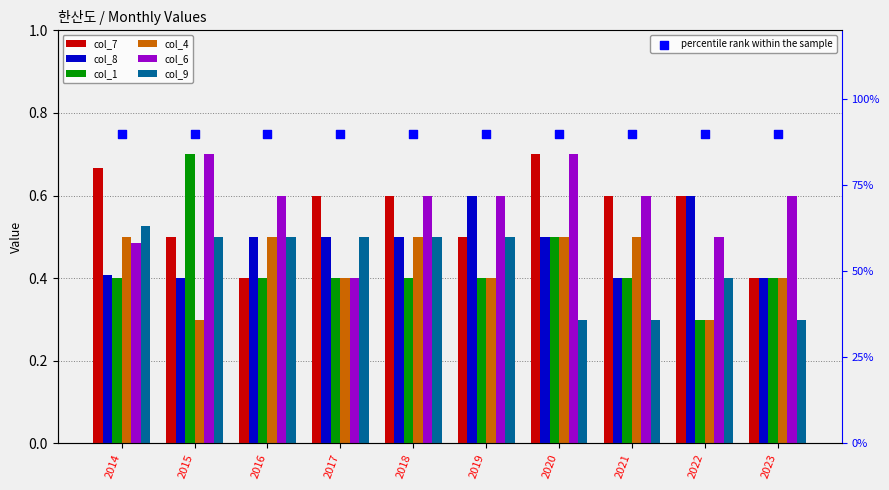

At how many categories does at least one series exceed 0?

10